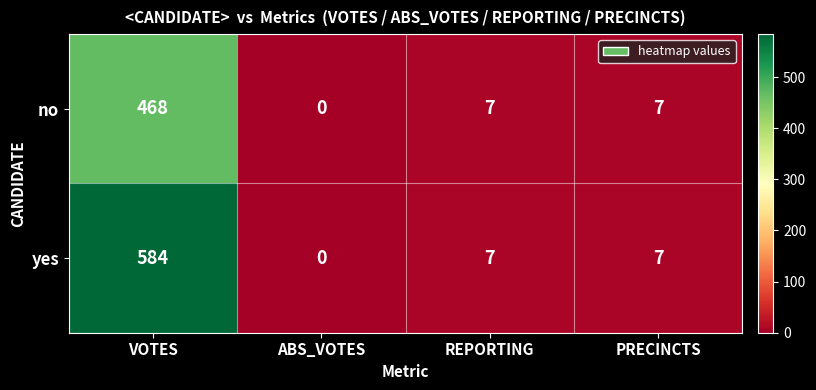

At how many categories does at least one series exceed 127?

1